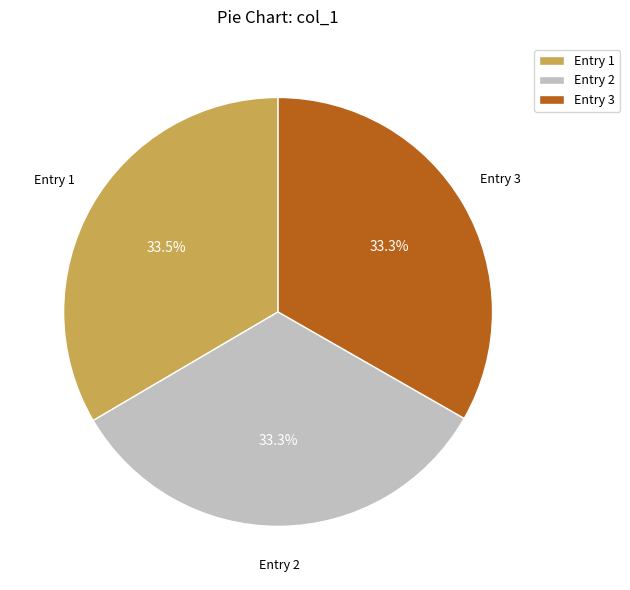

Approximately how many times larger is the value at Entry 3 compared to Entry 2?

1.0